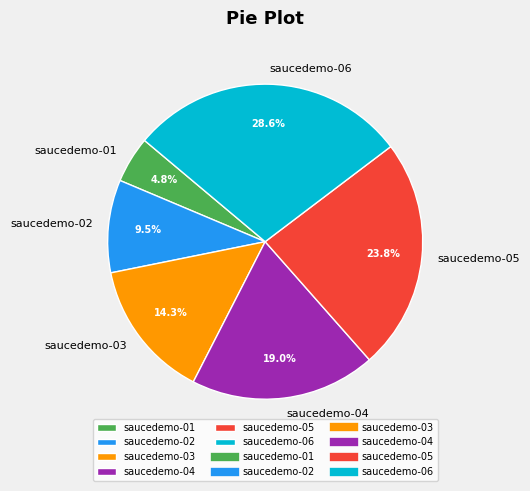

How many segments does this pie chart have?

6